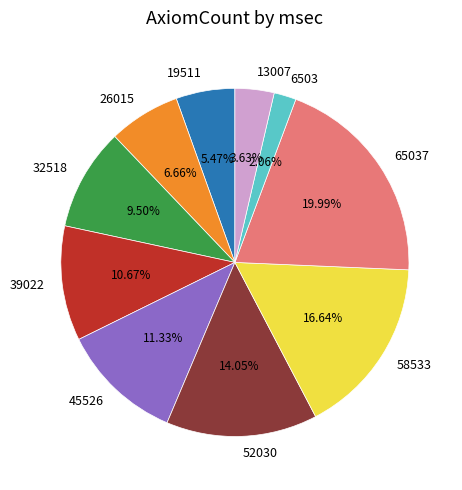

Combined, what portion of the pie is 13007 and 32518?

13.1%